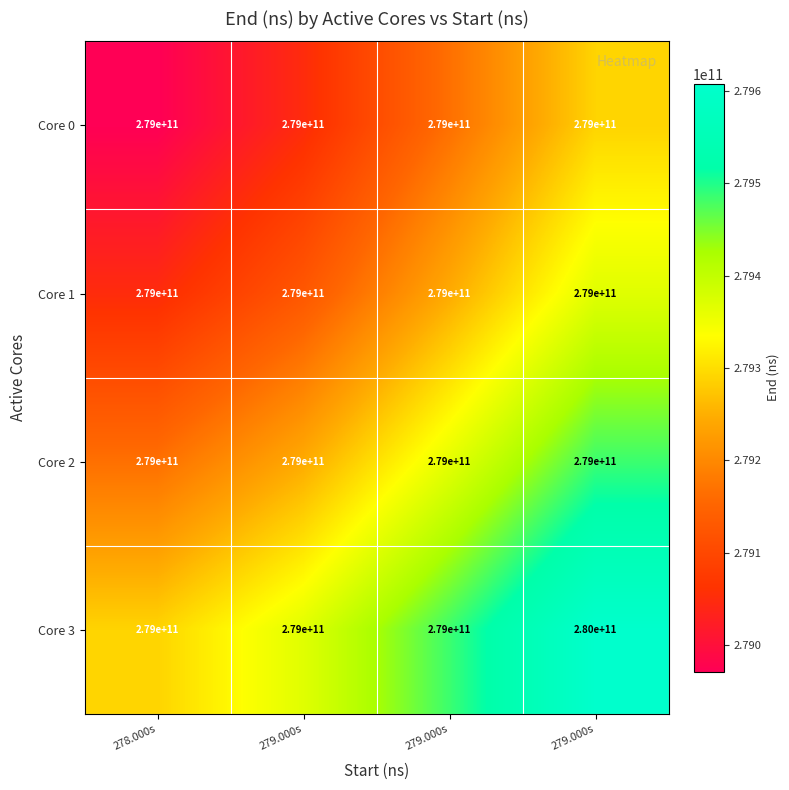

Which category has the highest value across all series?

279.000s